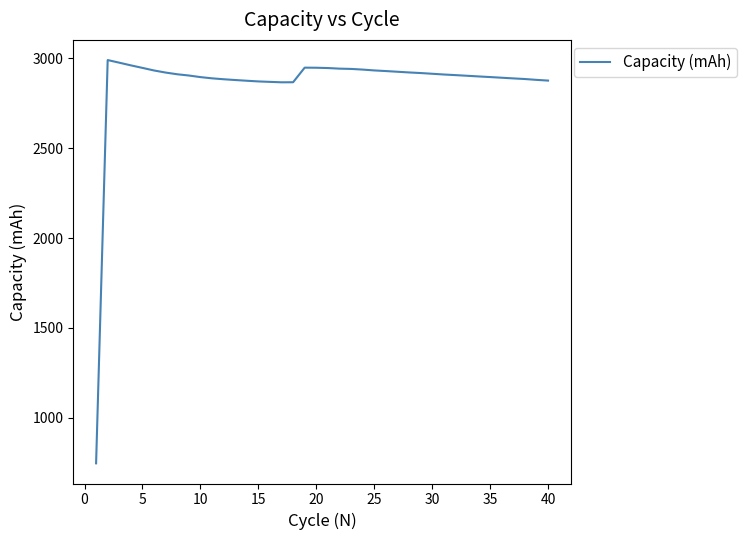

What is the difference between the maximum and minimum values?

2242.9